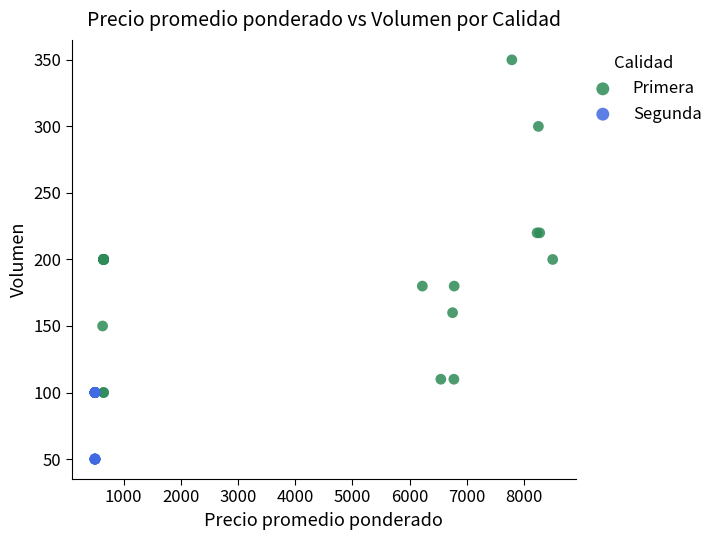

Which series has the largest Y range (max minus min)?

Primera